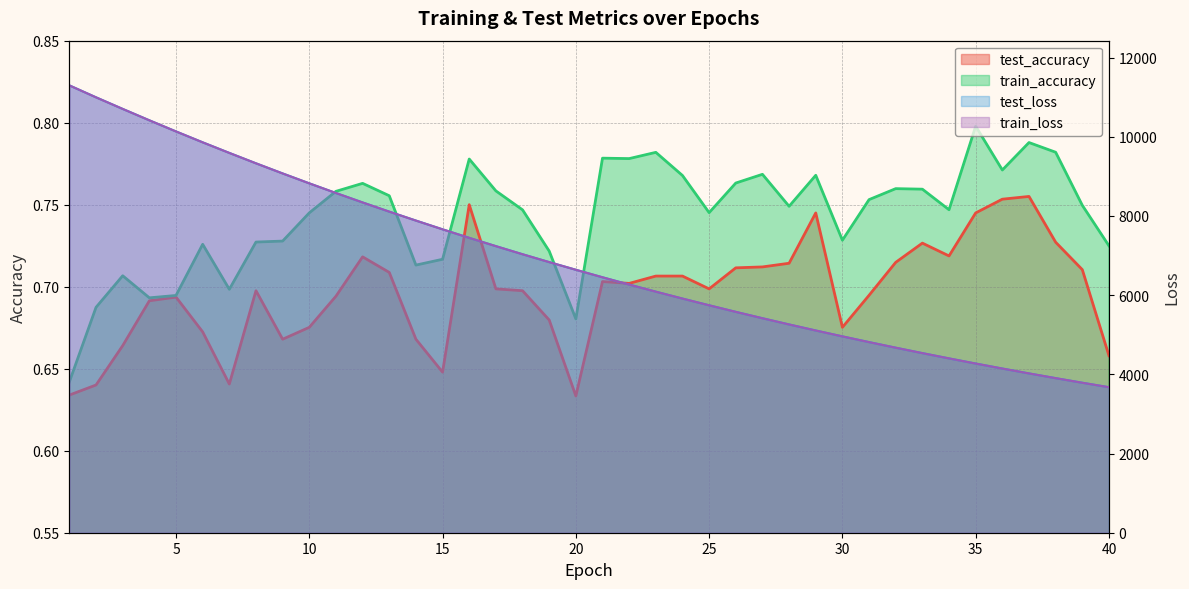

Is it true that train_loss equals 6215.7 at 4?

False